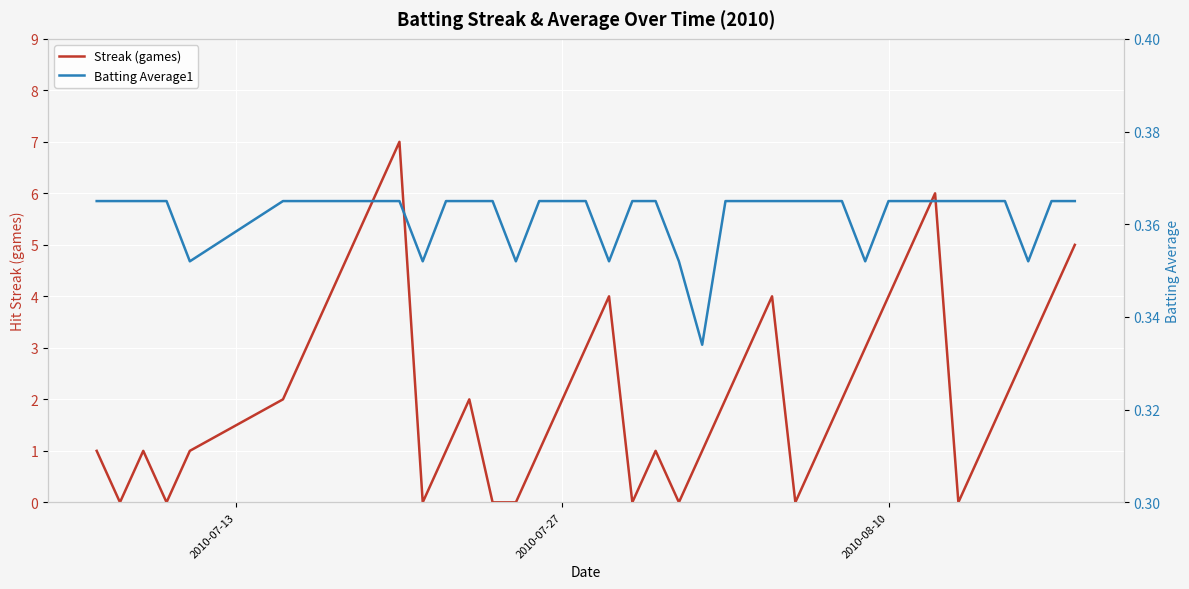

Is this an area chart (filled region under the line)?

No